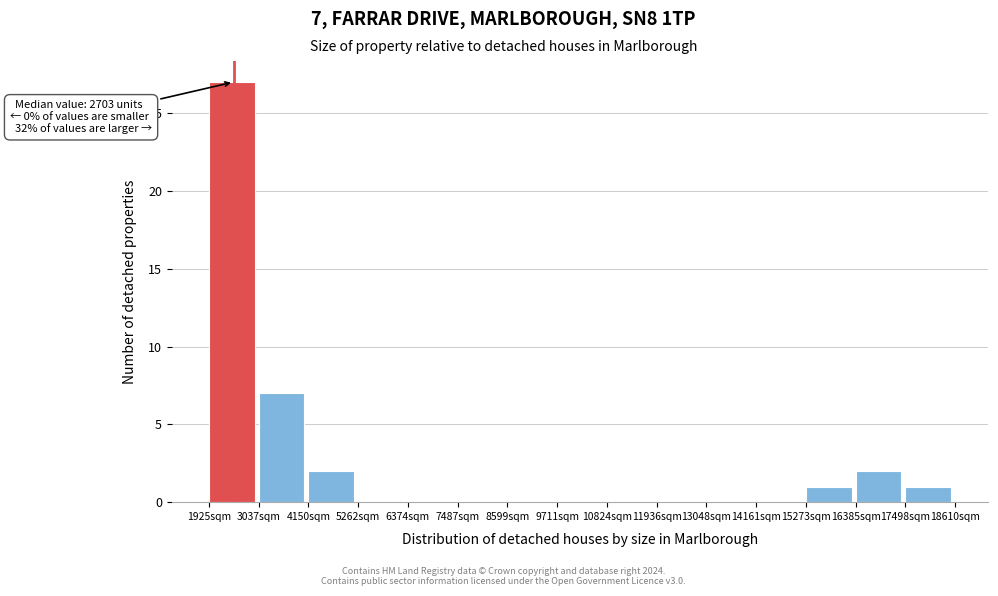

Over which range of the x-axis is the bar tallest?

2000 to 3000